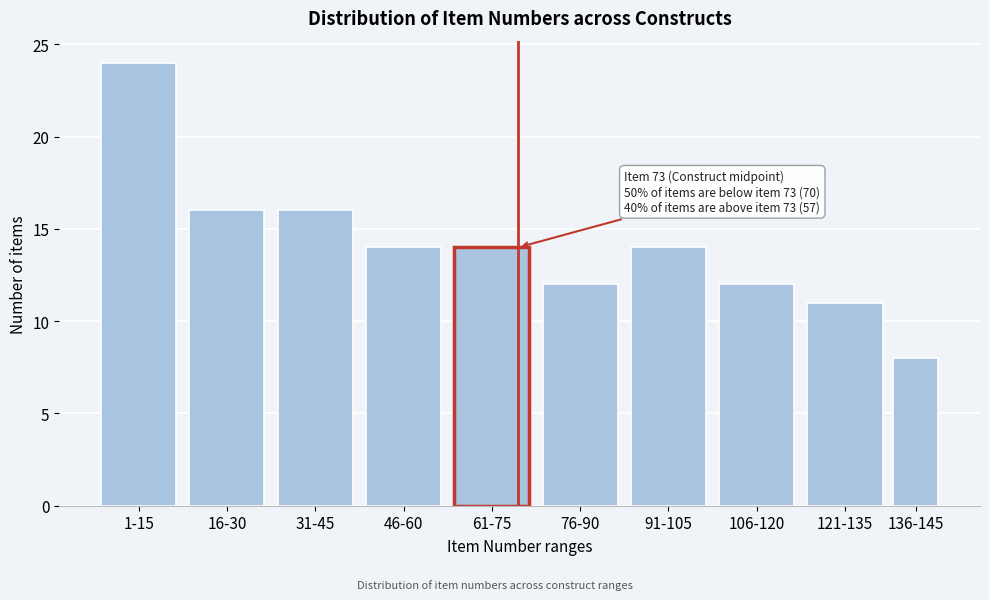

Reading right to left, extract all data points from this chart.

136-145=8	121-135=11	106-120=12	91-105=14	76-90=12	61-75=14	46-60=14	31-45=16	16-30=16	1-15=24